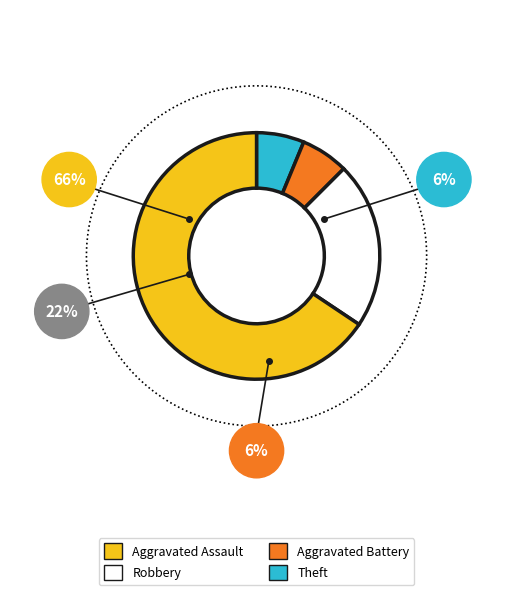

Count the number of slices in the pie.

4